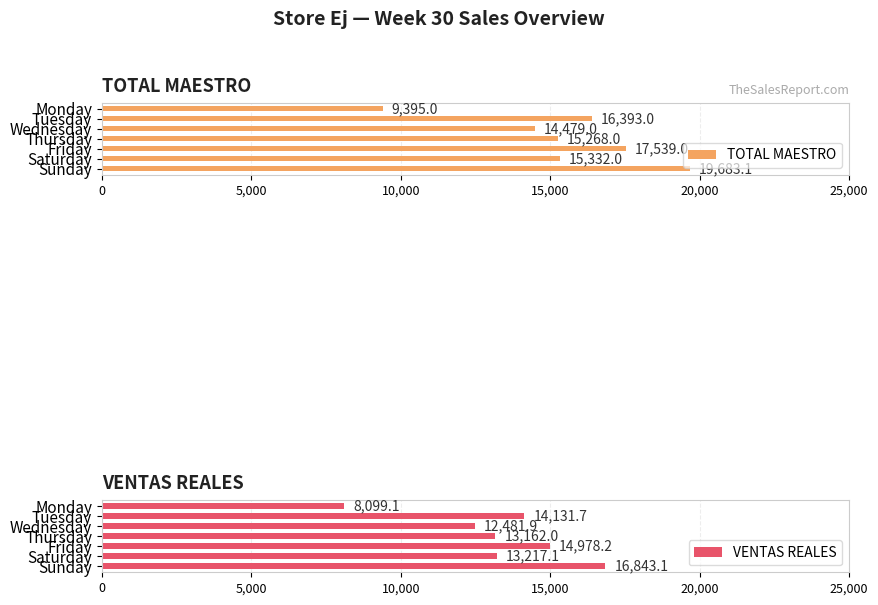

Are the bars grouped side by side (vs. stacked)?

Yes